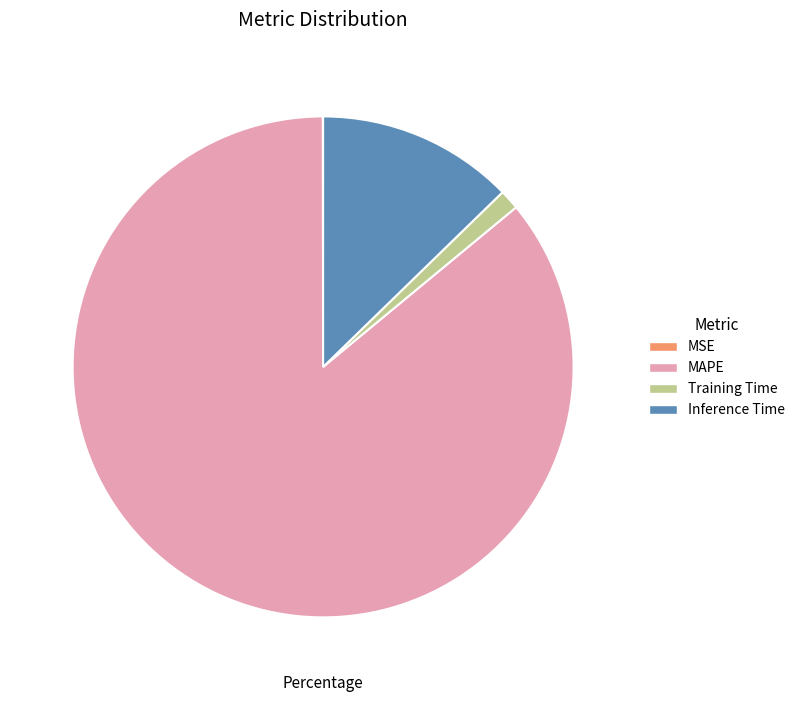

Which slice is the largest?

MAPE